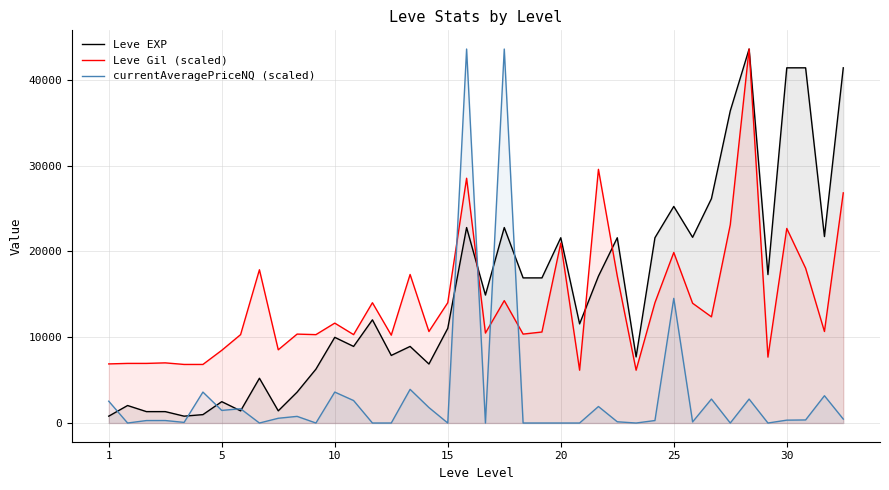

What are all the series names shown in the legend?

Leve EXP, Leve Gil (scaled), currentAveragePriceNQ (scaled)